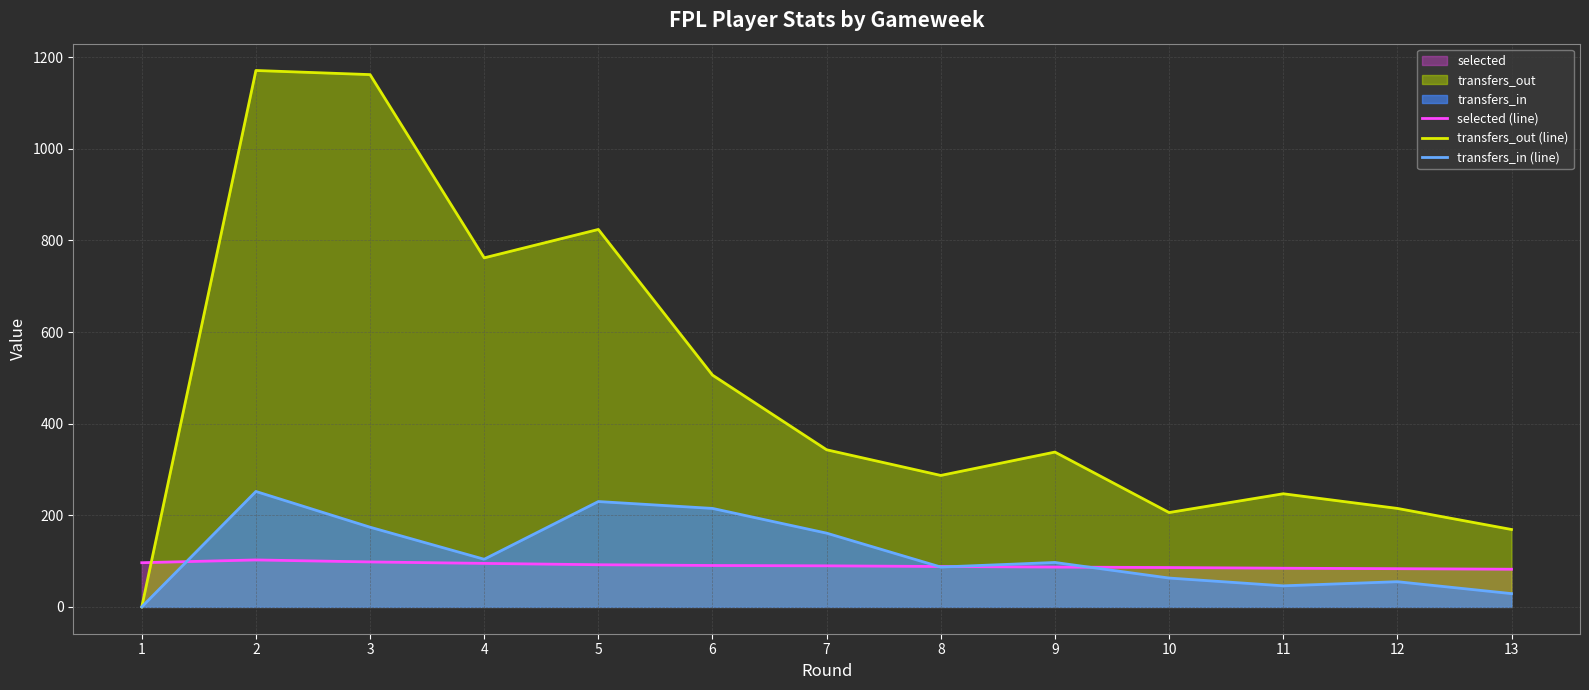

How many lines are shown in the chart?

3